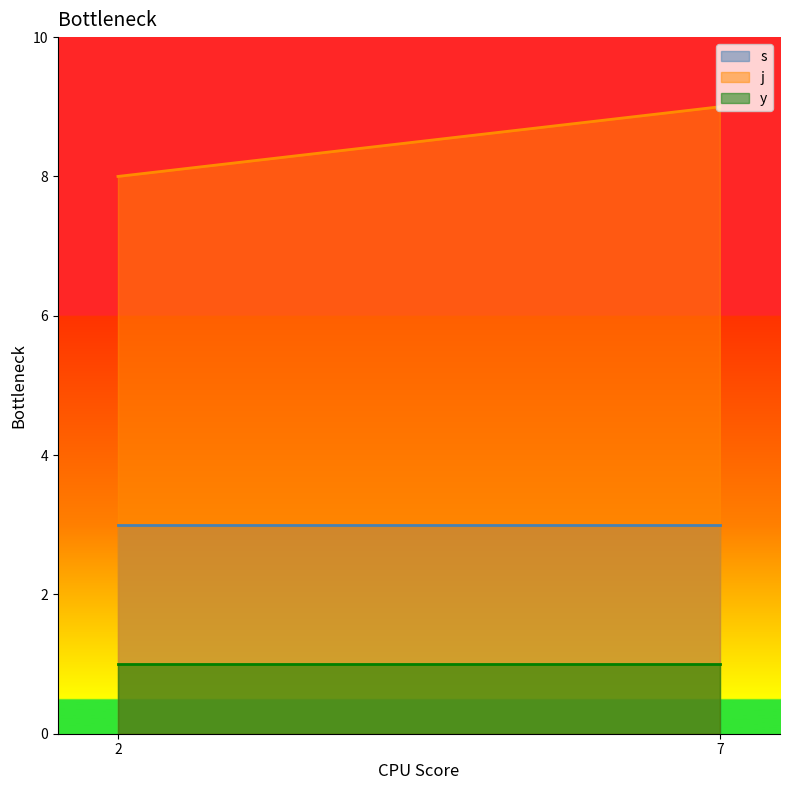

How many lines are shown in the chart?

3